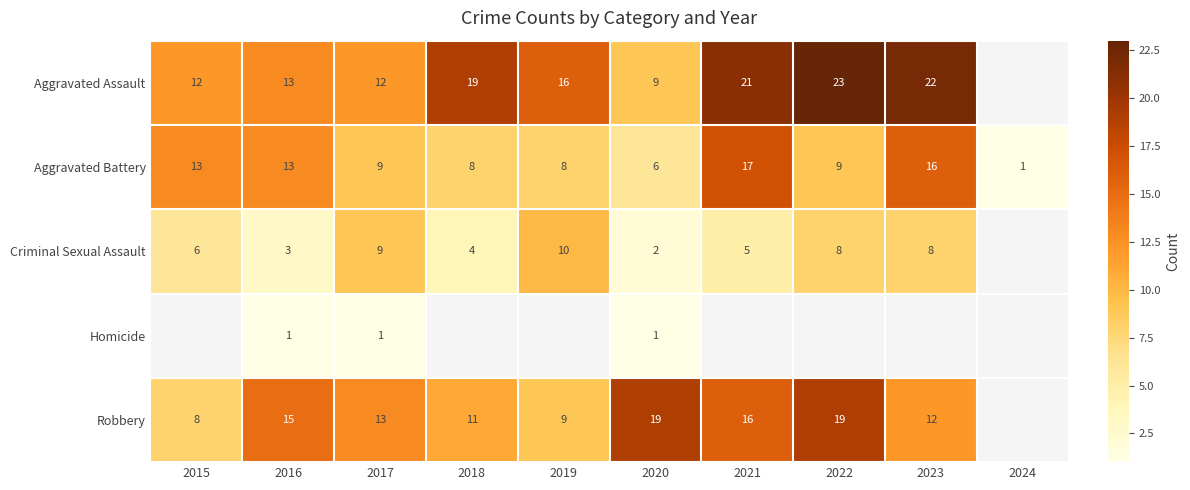

Which category has the highest value in the Aggravated Battery series?

2021